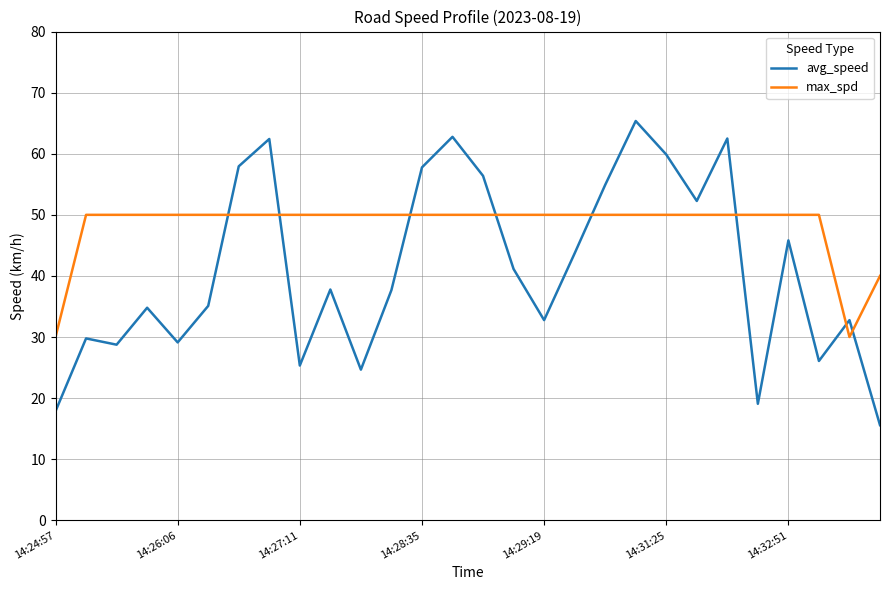

What is the greatest value displayed?

65.4